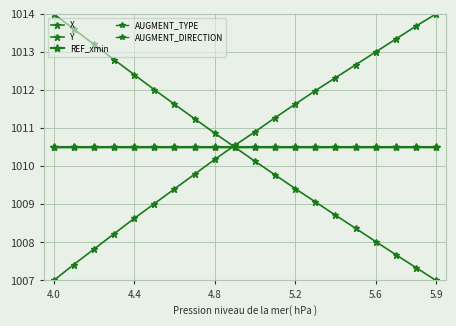

Does the chart have visible grid lines?

Yes